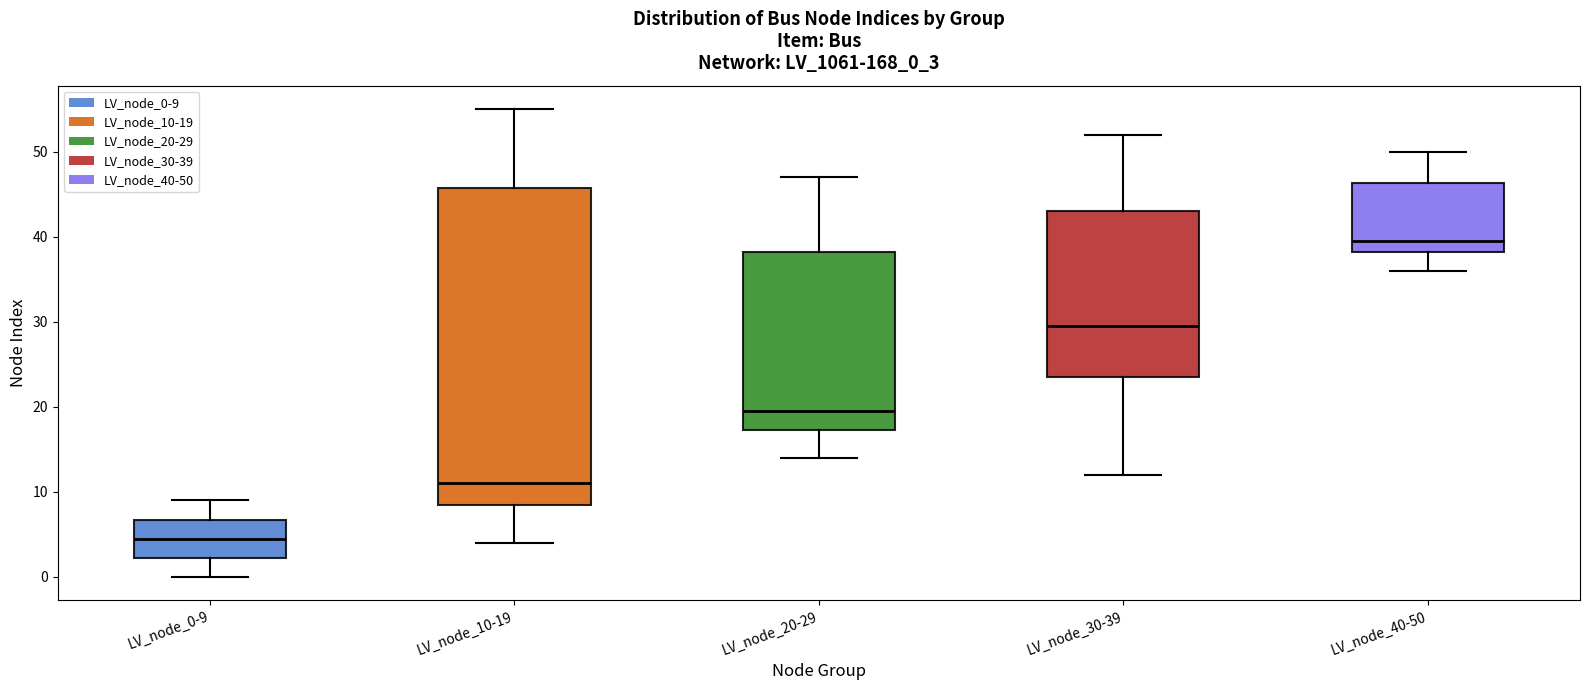

Where does the median line of the box for LV_node_30-39 sit on the y-axis? The values are not printed on the chart, so give them approximately, as read against the axis.

30